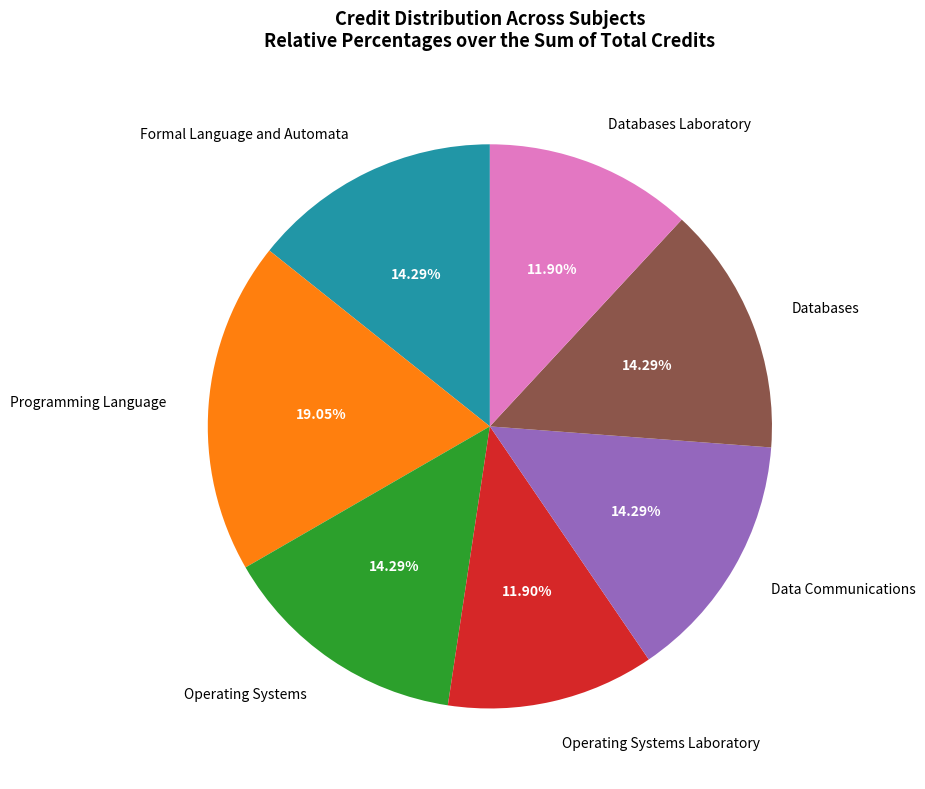

To the nearest percent, what percentage of the pie is Databases Laboratory?

12%